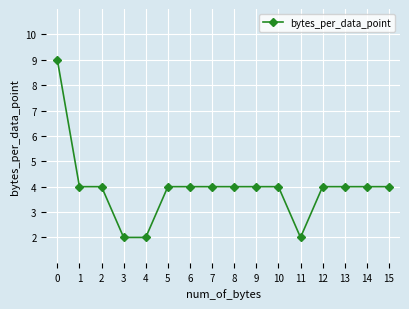

What is the value of the 16th point from the left?

4